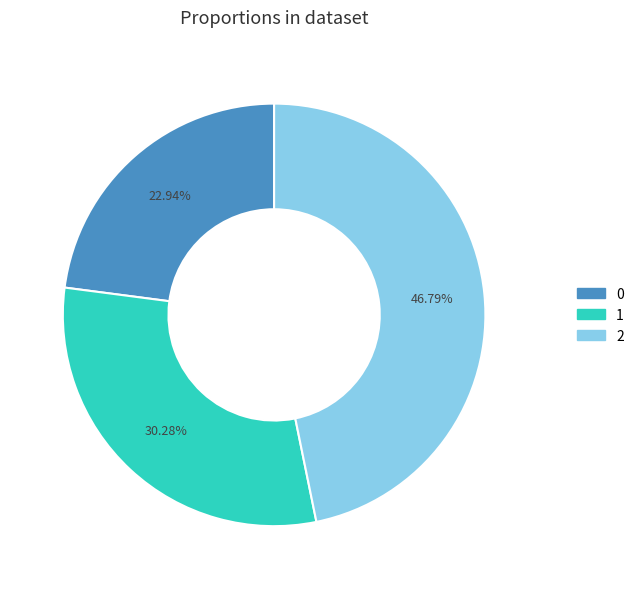

The 2 slice represents 47% of the pie. True or false?

True